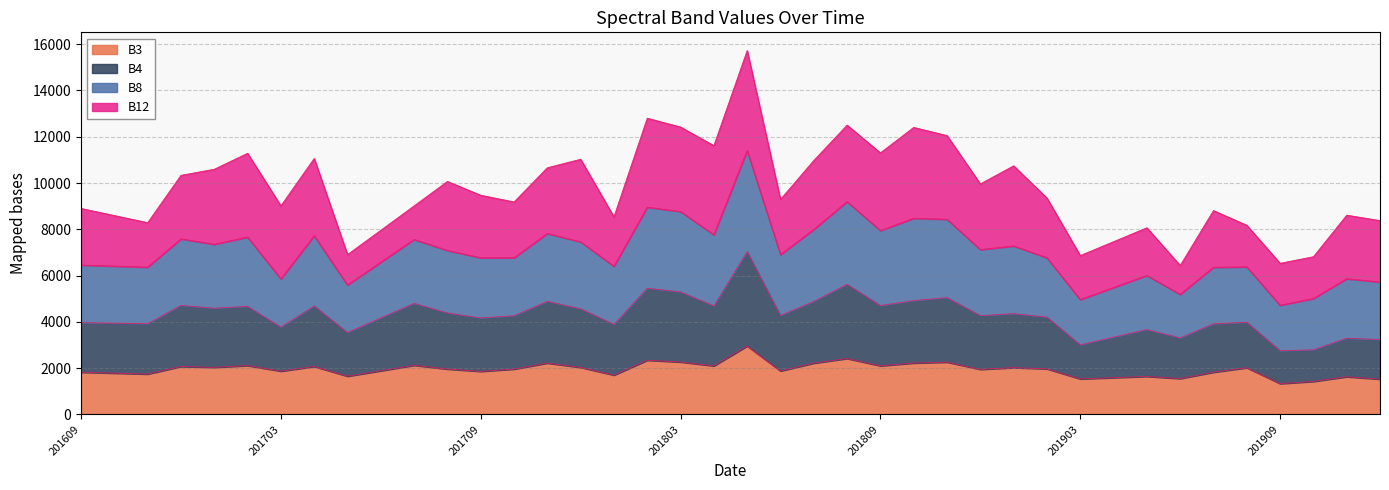

In B3, how many points are higher than both neighbors (excluding endpoints)?

13